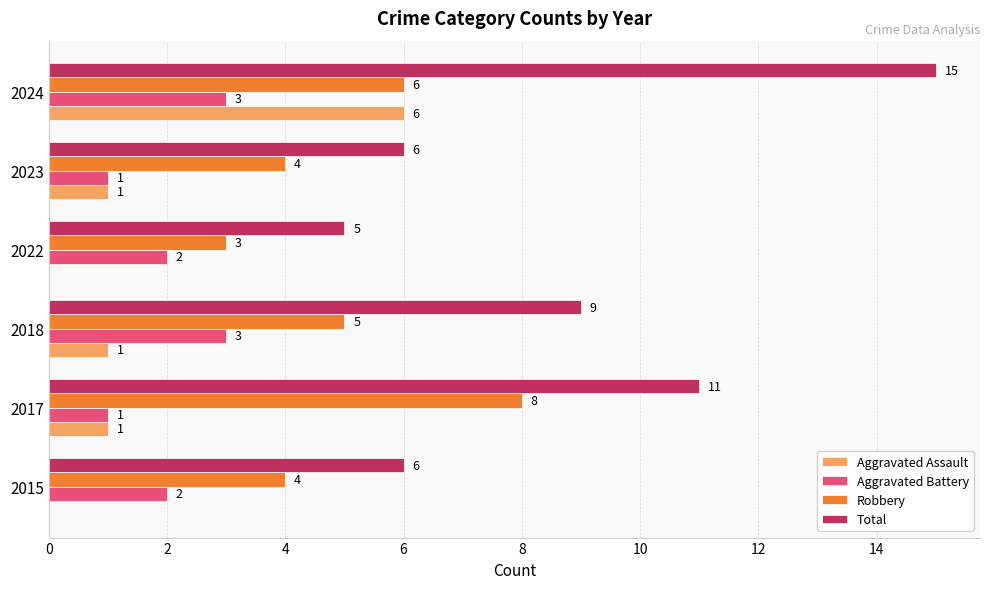

Is the value of Aggravated Assault at 2017 greater than the value of Aggravated Battery at 2024?

No